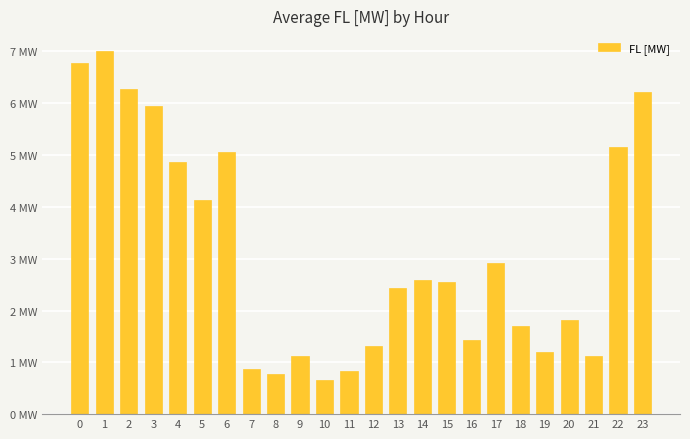

What is the difference between the maximum and minimum values?

6.3